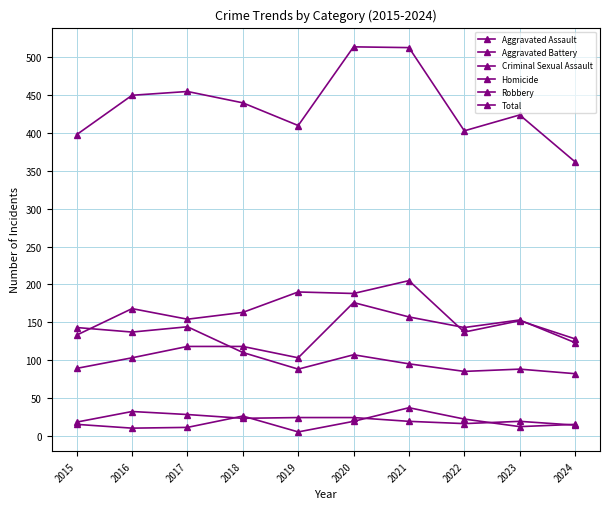

What is the value of the Aggravated Battery point at the 9th from the left?

152